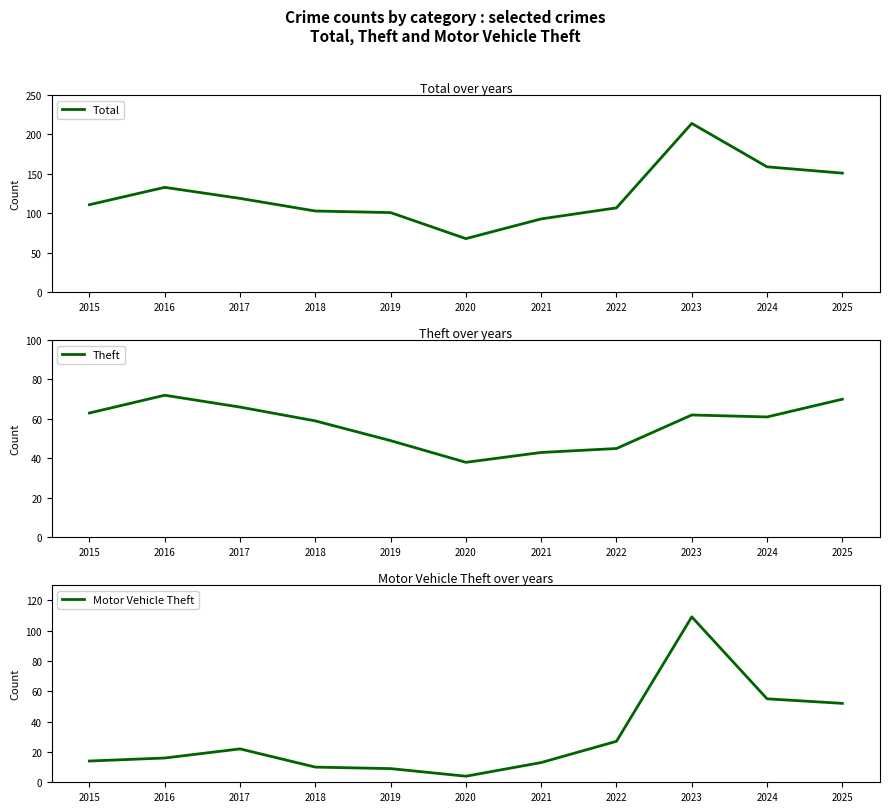

Rank the series by their maximum value, from highest to lowest.

Total, Motor Vehicle Theft, Theft